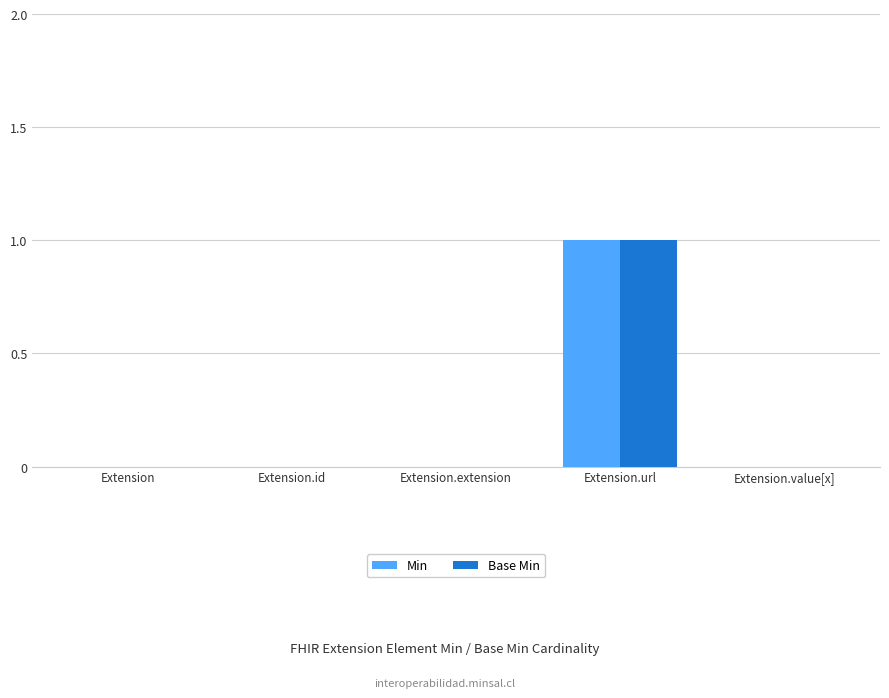

Reading left to right, what are all the values shown in this chart?

Min: 0	0	0	1	0
Base Min: 0	0	0	1	0